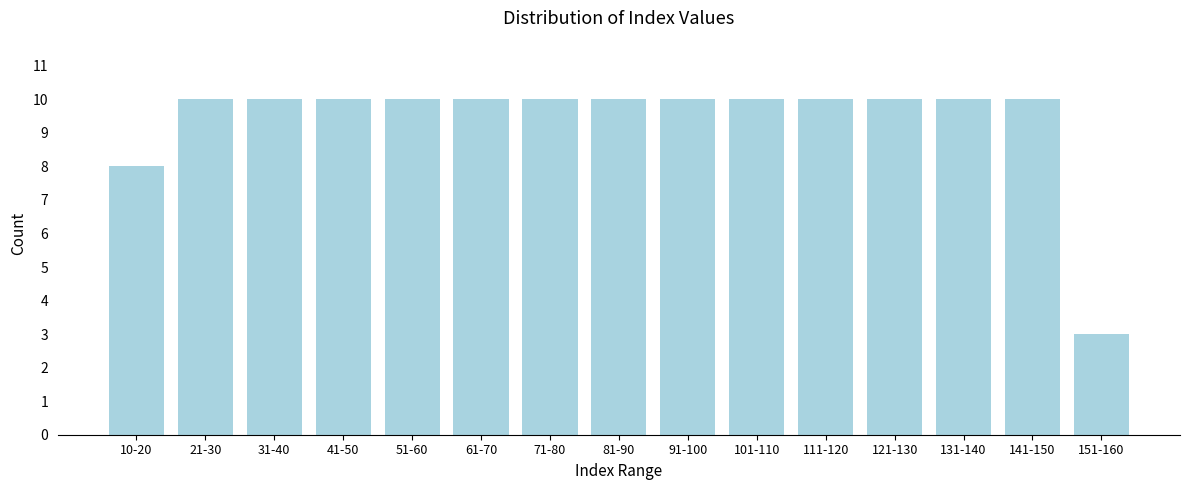

Reading left to right, what are all the values shown in this chart?

8	10	10	10	10	10	10	10	10	10	10	10	10	10	3